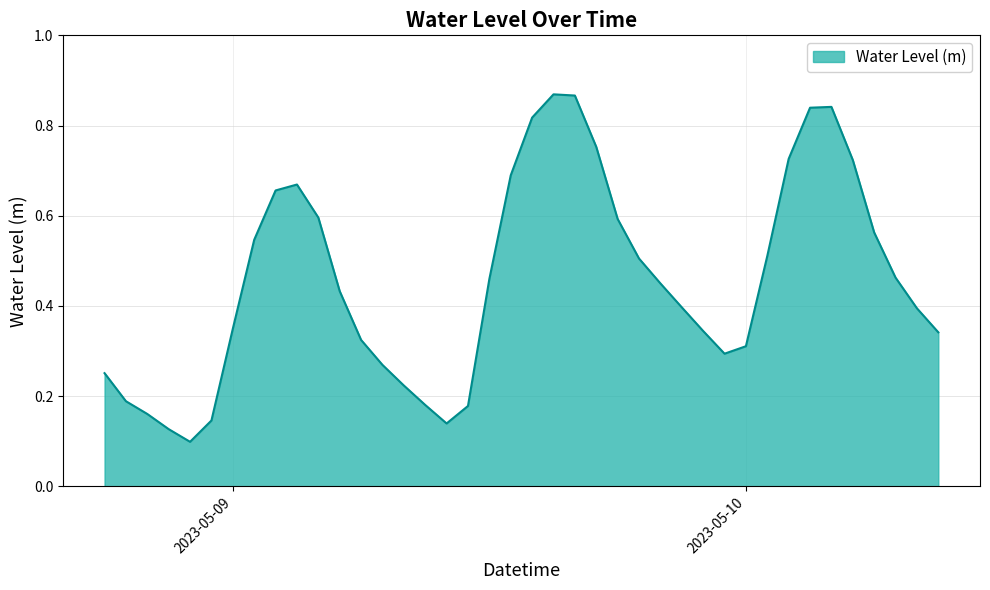

How many interior local valleys (lower than both neighbors) does the data have?

3